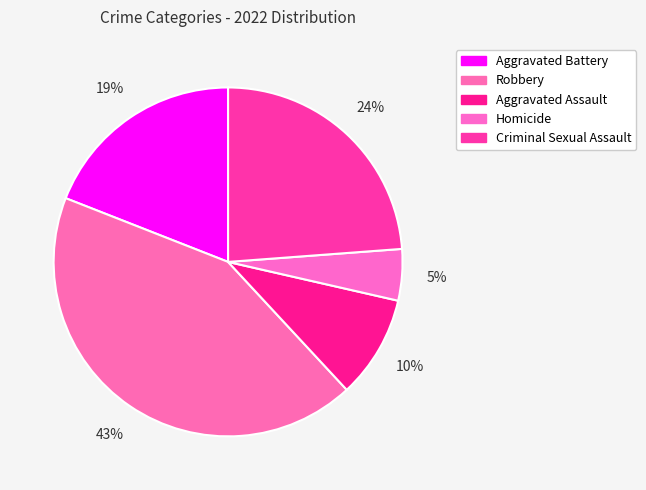

How many slices are in this pie chart?

5